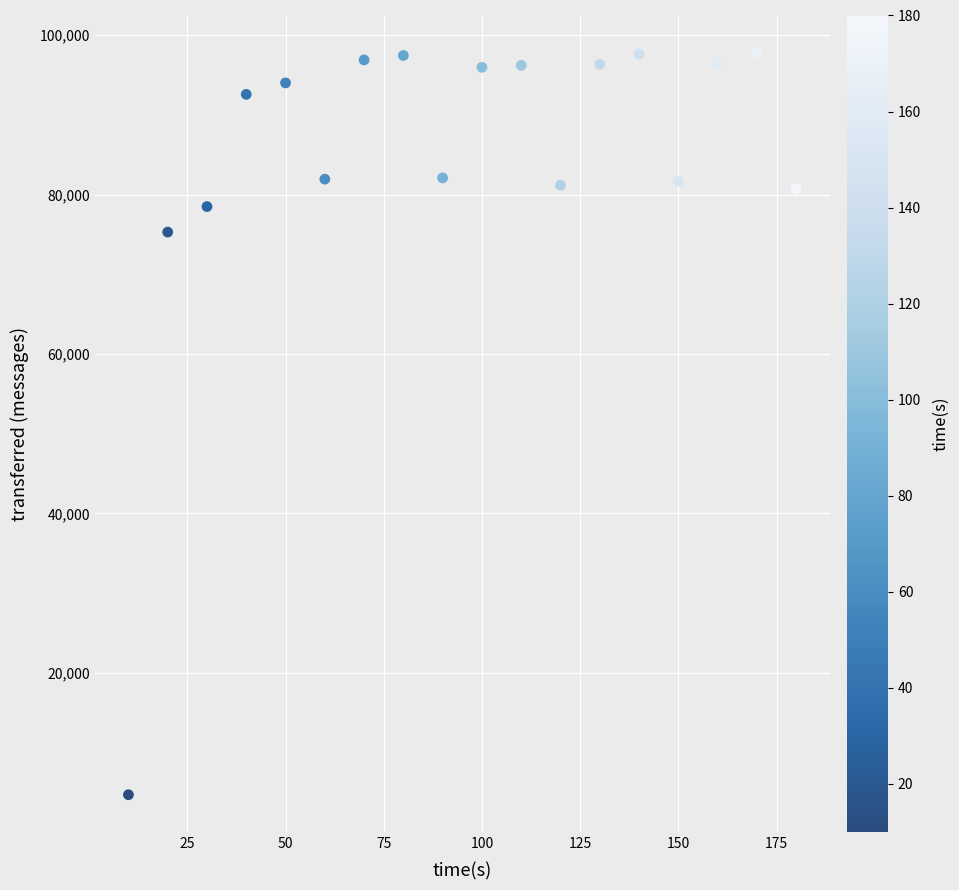

What is the range of Y values (max minus min)?

93120